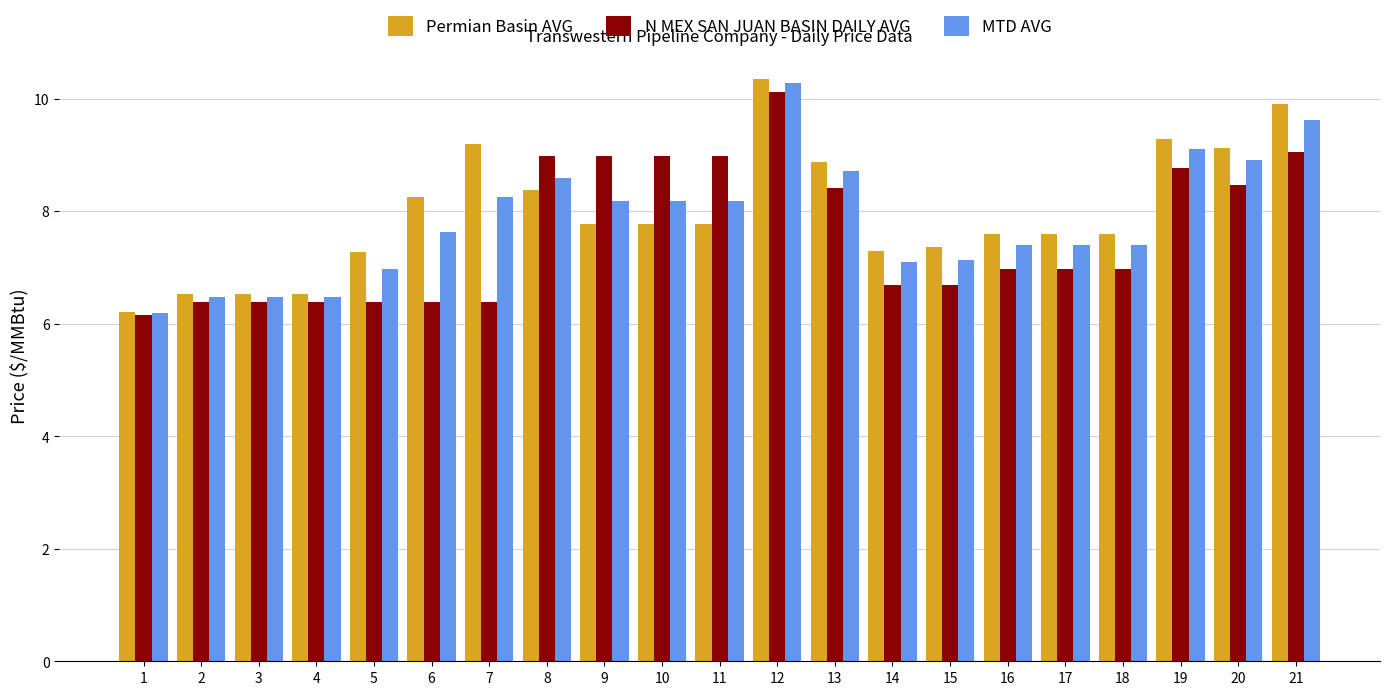

What is the lowest value of the MTD AVG series?

6.2